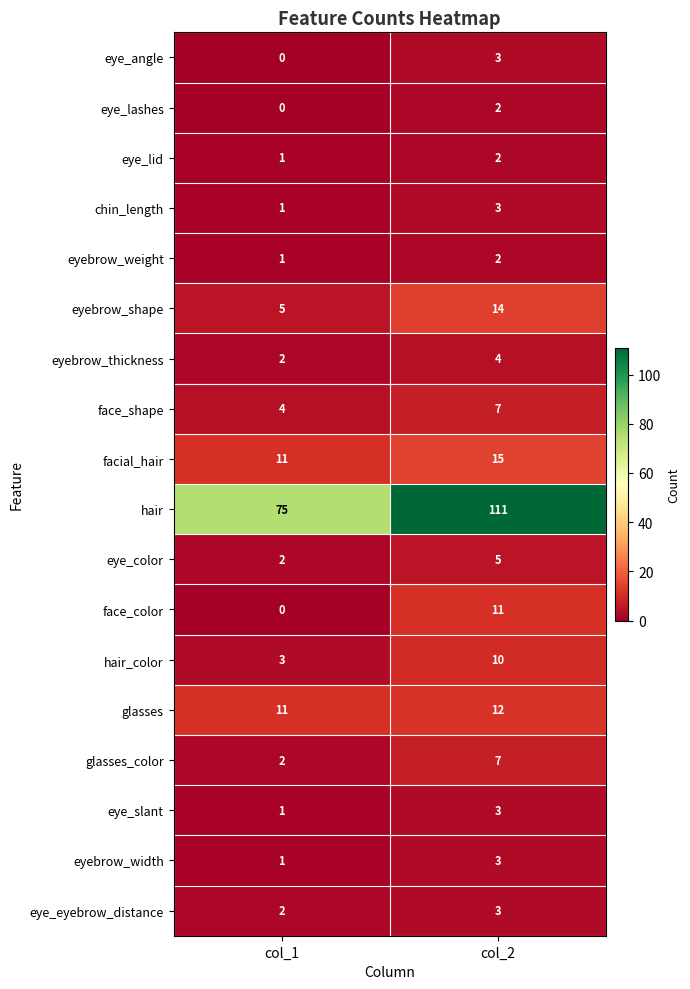

How many series are shown in this chart?

18